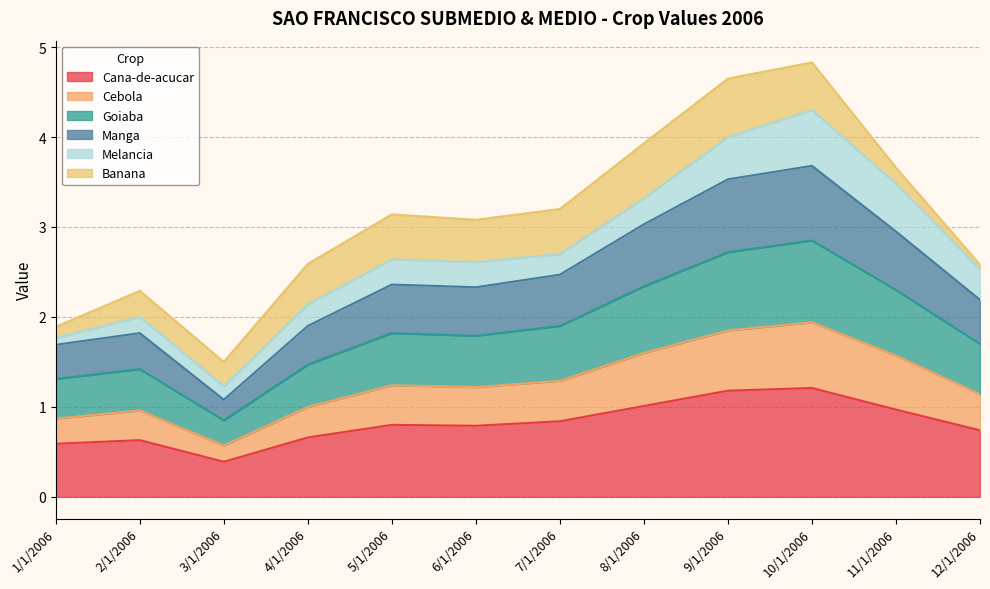

What is the average value of the Cana-de-acucar series?

0.8